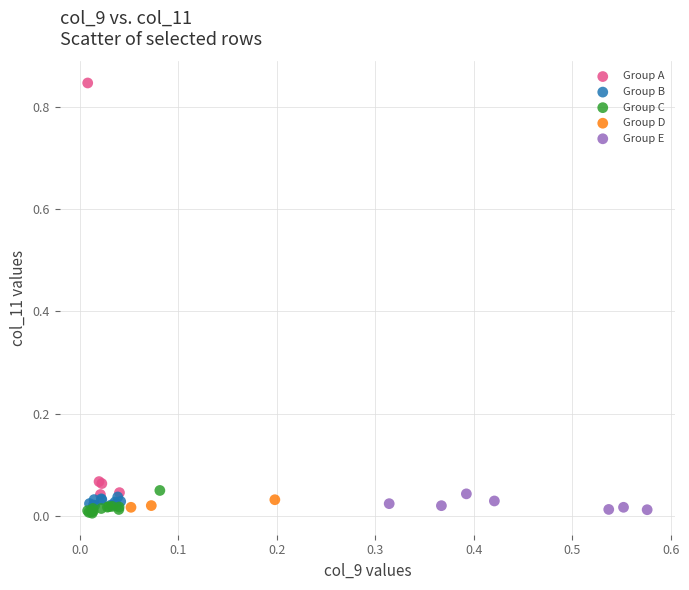

Which series has the largest Y range (max minus min)?

Group A